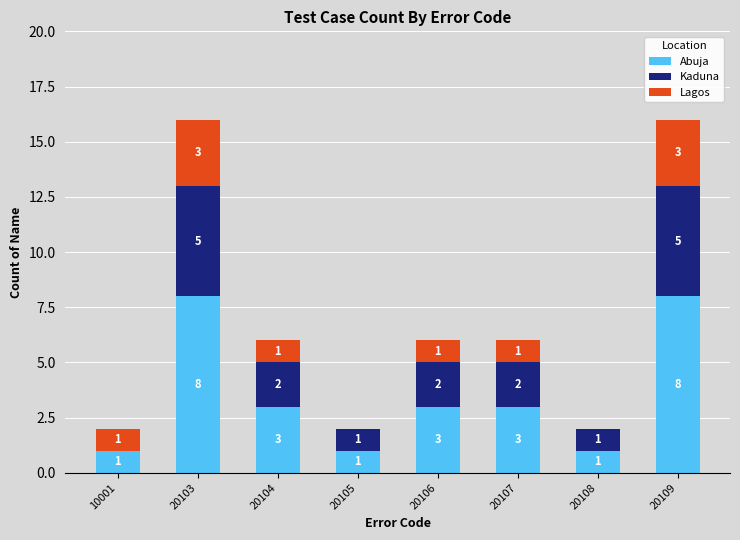

The value of Abuja at 20106 is 5. True or false?

False